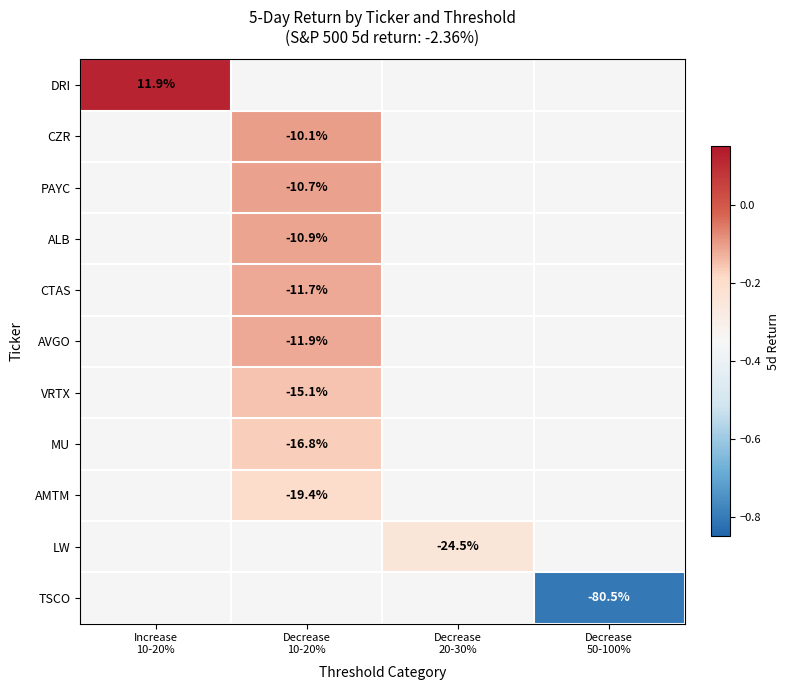

What is the approximate value of CZR at Decrease 10-20%?

-0.1